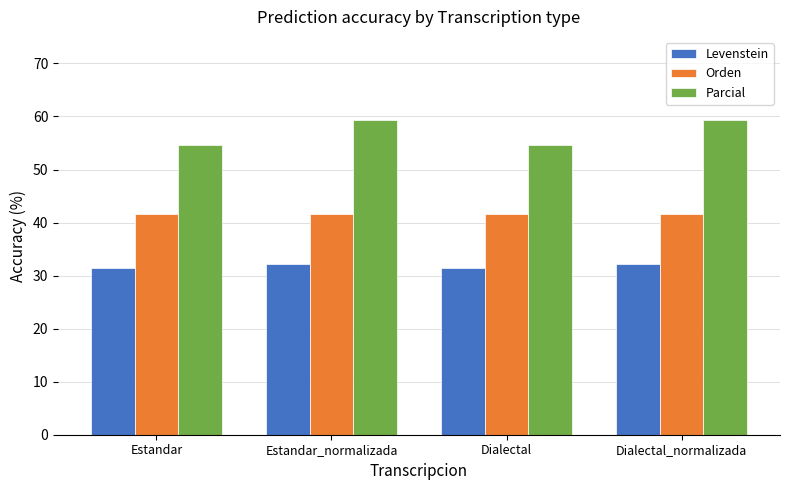

Reading left to right, what are all the values shown in this chart?

Levenstein: 31.4	32.3	31.4	32.3
Orden: 41.7	41.7	41.7	41.7
Parcial: 54.5	59.3	54.5	59.3